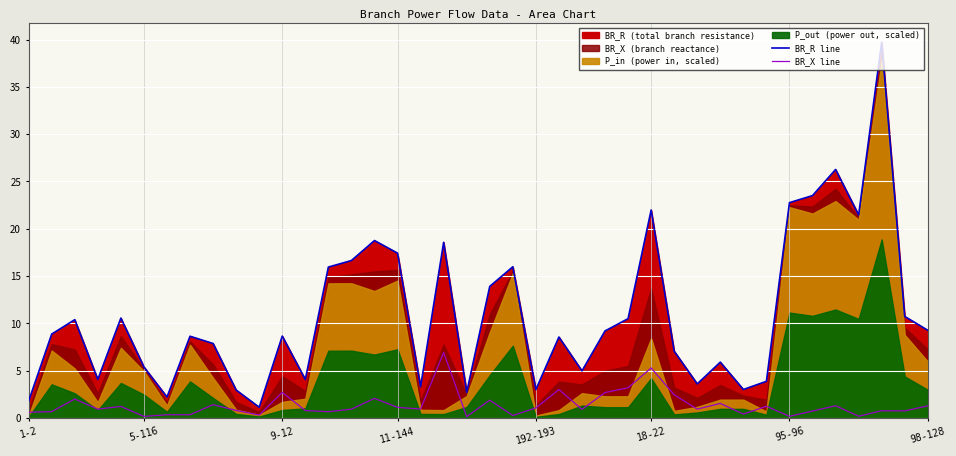

In BR_R line, how many points are higher than both neighbors (excluding endpoints)?

12